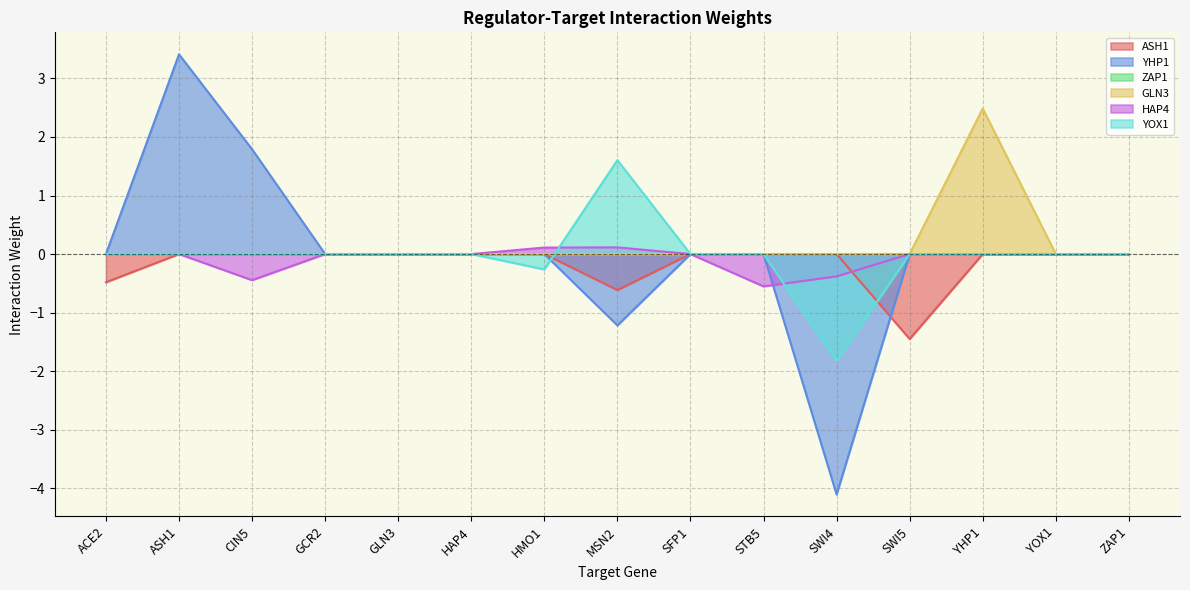

Which series has the largest range (max minus min)?

YHP1